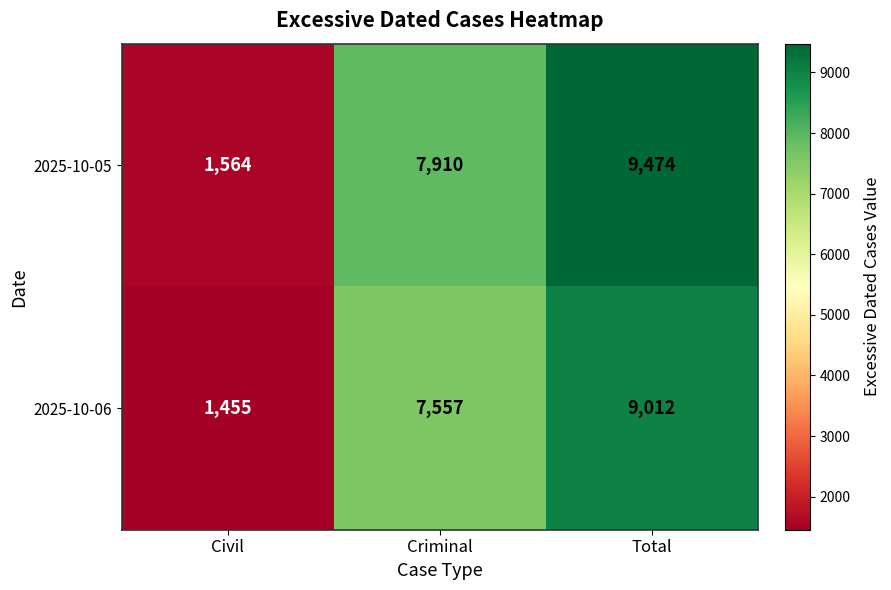

What is the sum of the 2025-10-05 values at Criminal and Civil?

9474